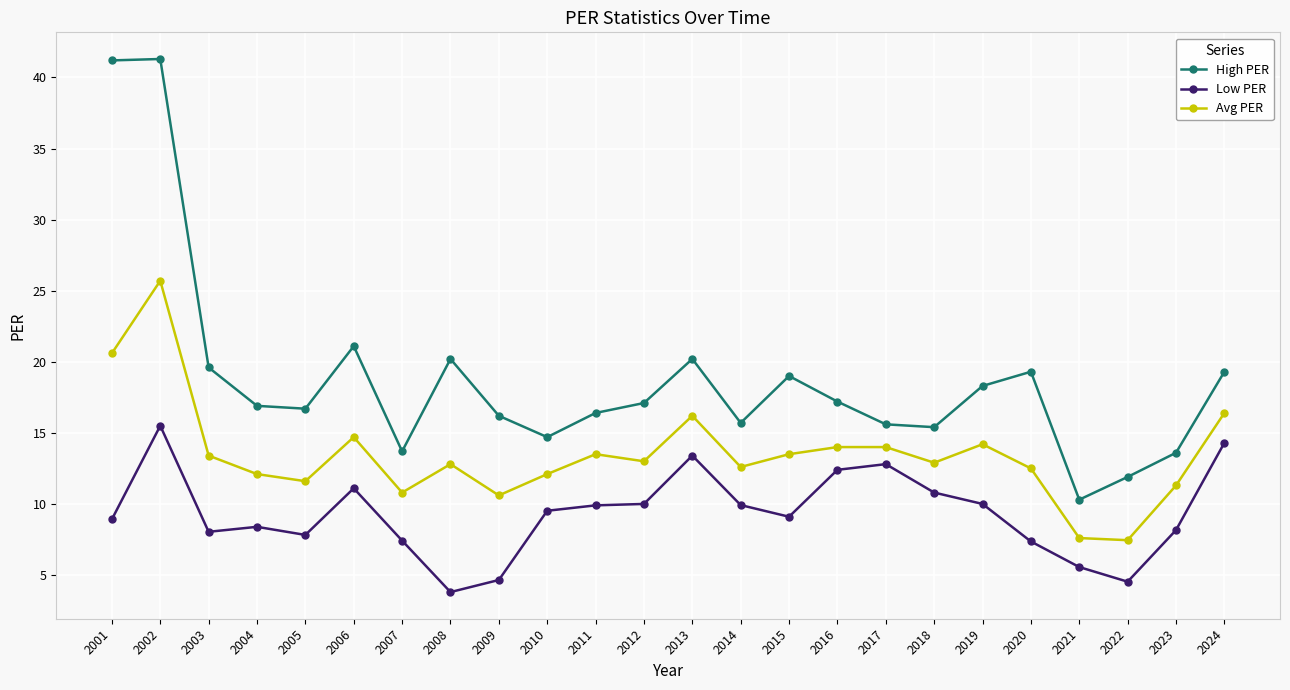

Does the chart have visible grid lines?

Yes